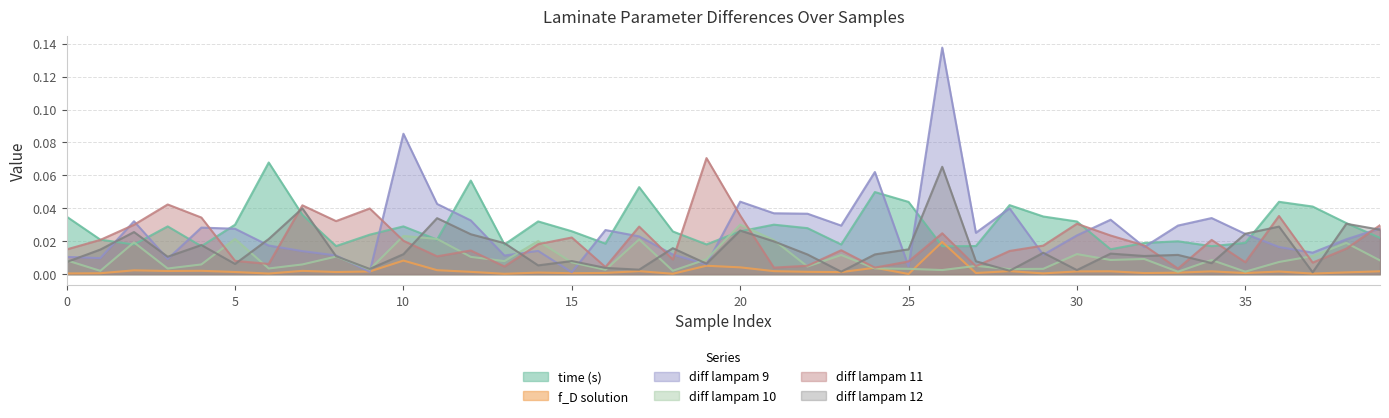

Which series ends up on top after the final intersection of diff lampam 11 and diff lampam 9?

diff lampam 11